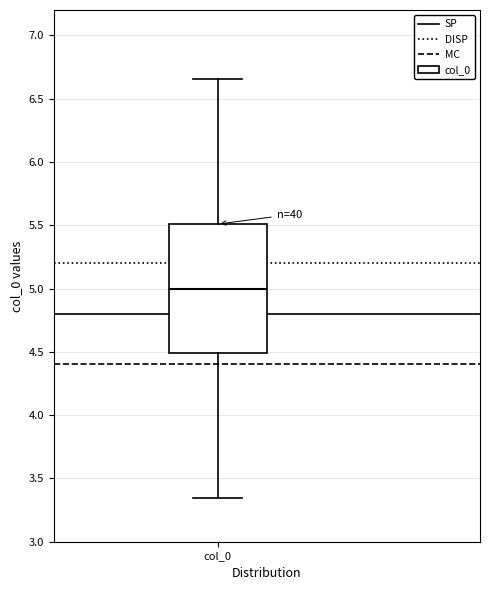

Where does the upper whisker of the box for col_0 end on the y-axis? The values are not printed on the chart, so give them approximately, as read against the axis.

6.65